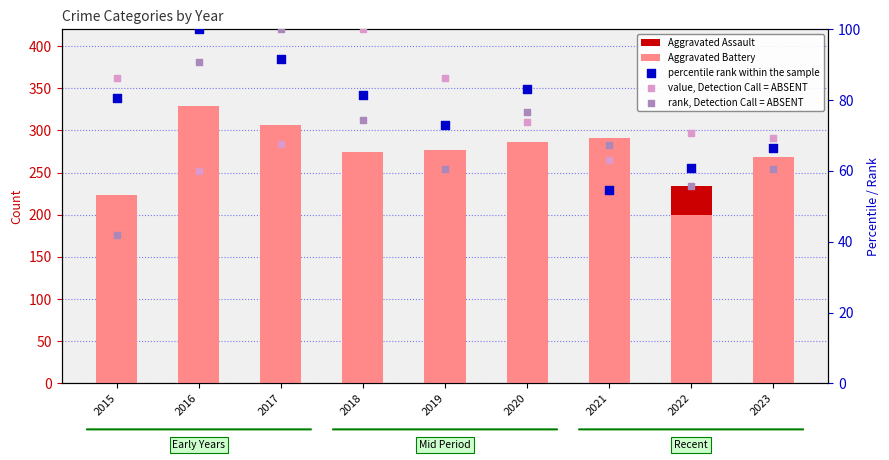

Which series contains the highest Y value?

Aggravated Battery